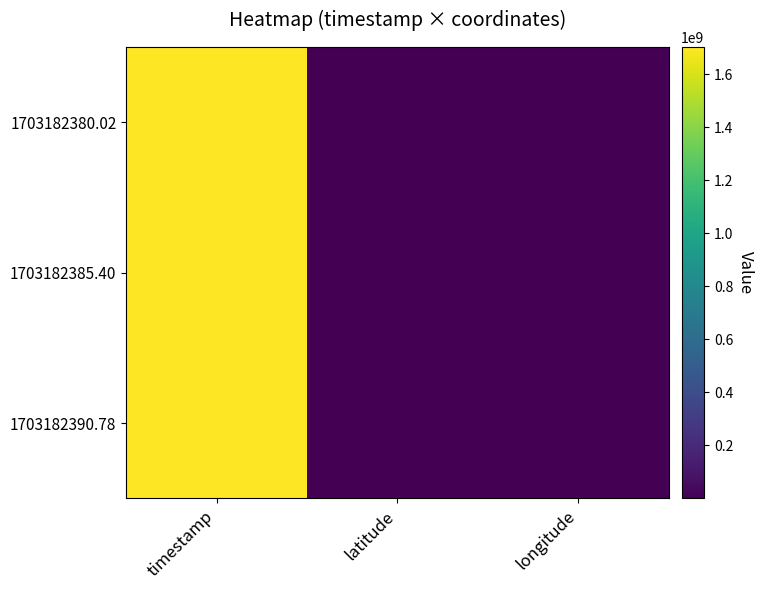

At which category is the sum across all series the highest?

timestamp